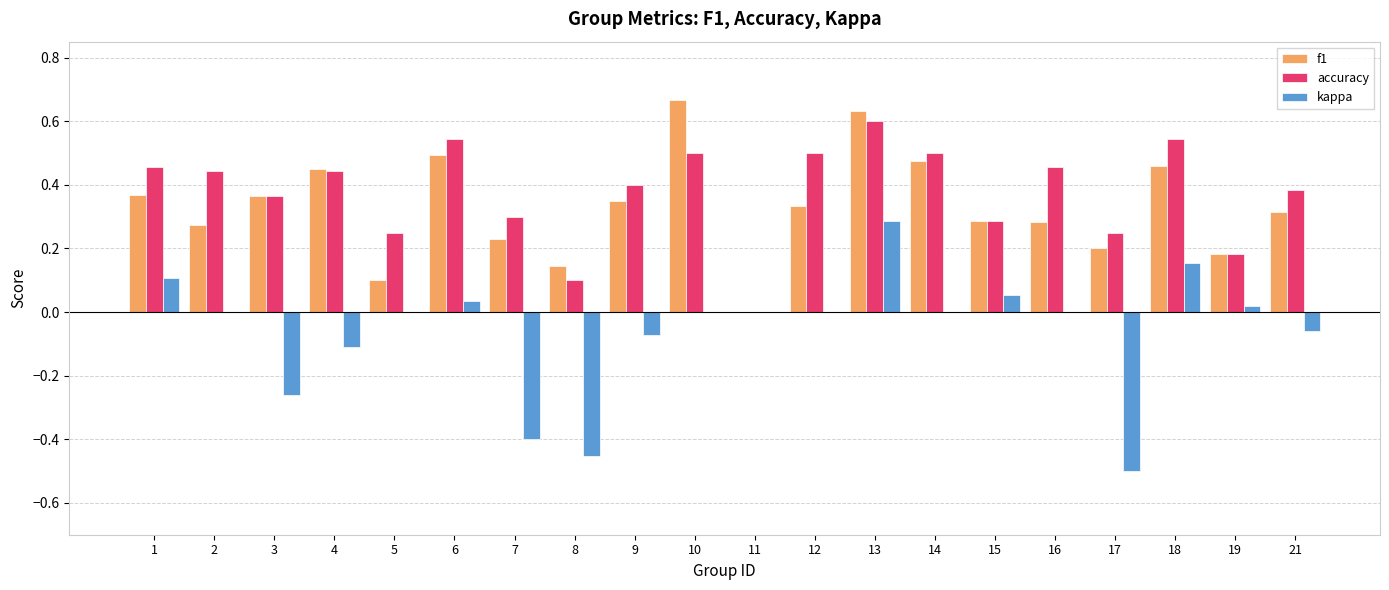

Which category has the highest value in the kappa series?

13